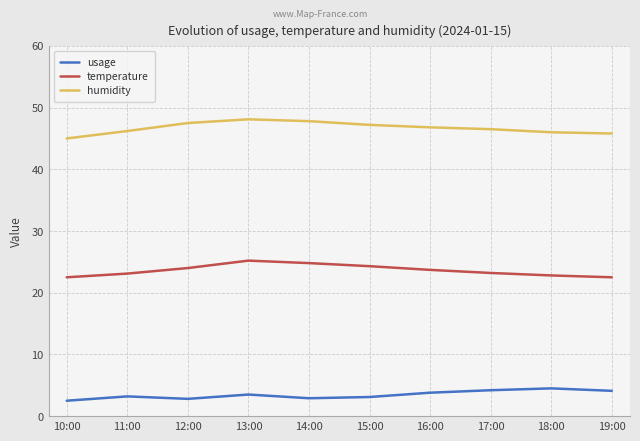

What is the smallest value displayed?

2.5